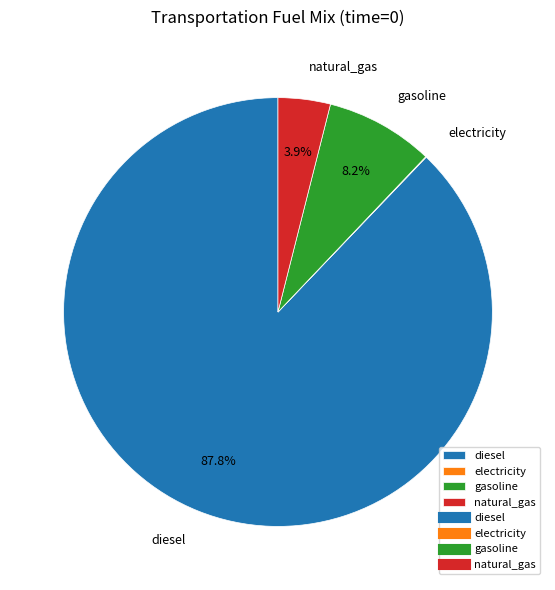

What portion of the pie excludes natural_gas?

96.1%